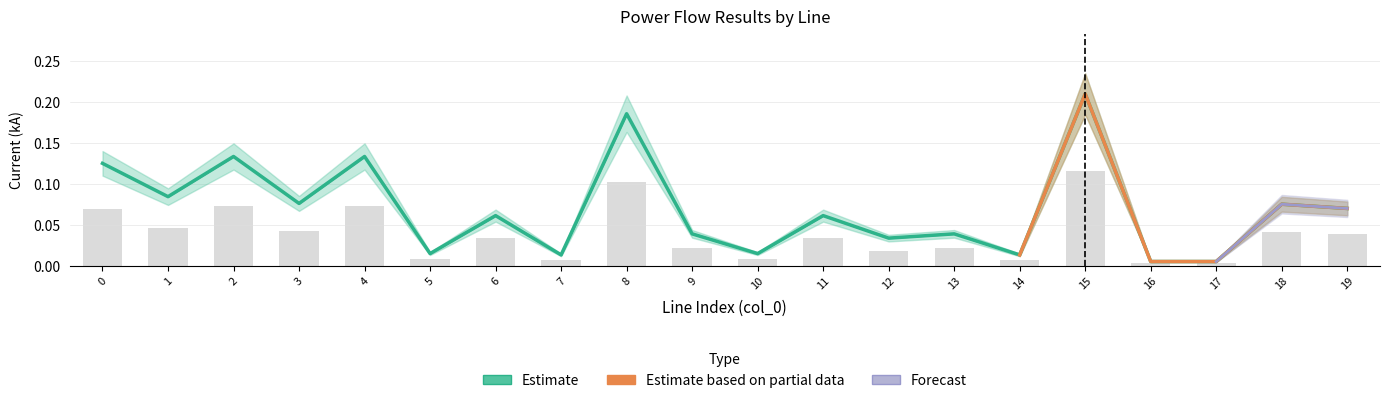

Is it true that i_to_ka equals 0.0 at 11?

True